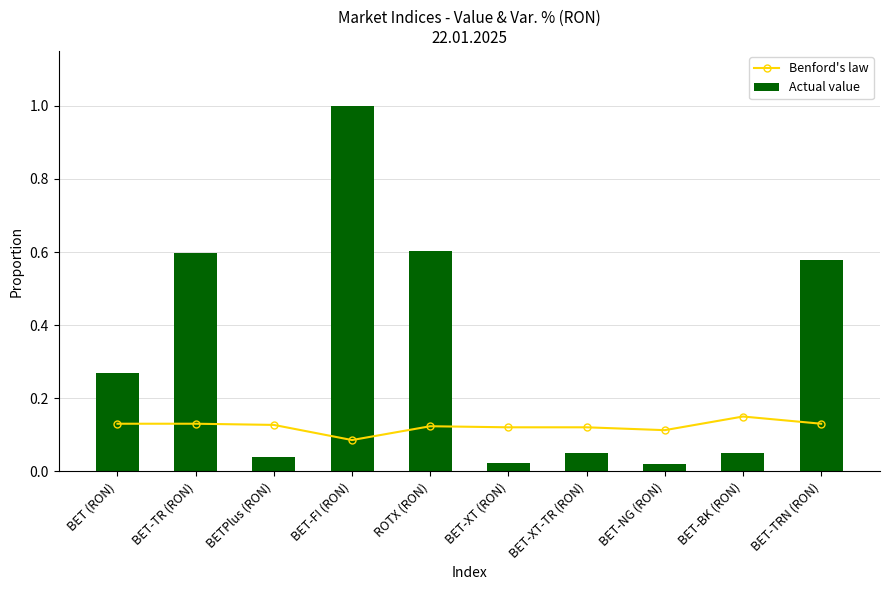

At which label does Benford's law reach its minimum?

BET-FI (RON)